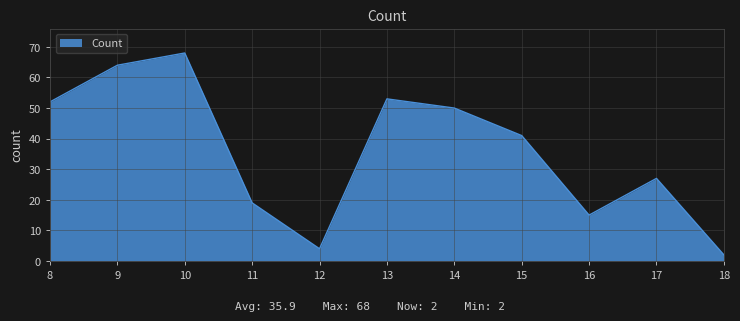

What is the maximum value shown in the chart?

68